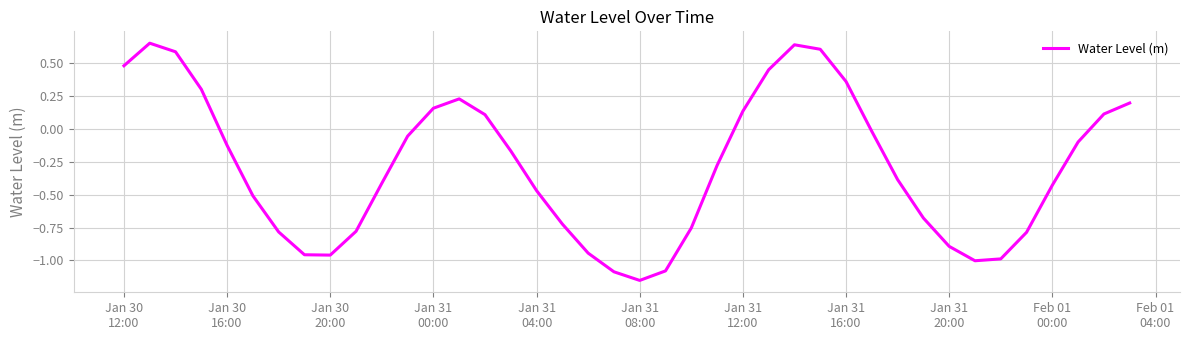

How many lines are shown in the chart?

1